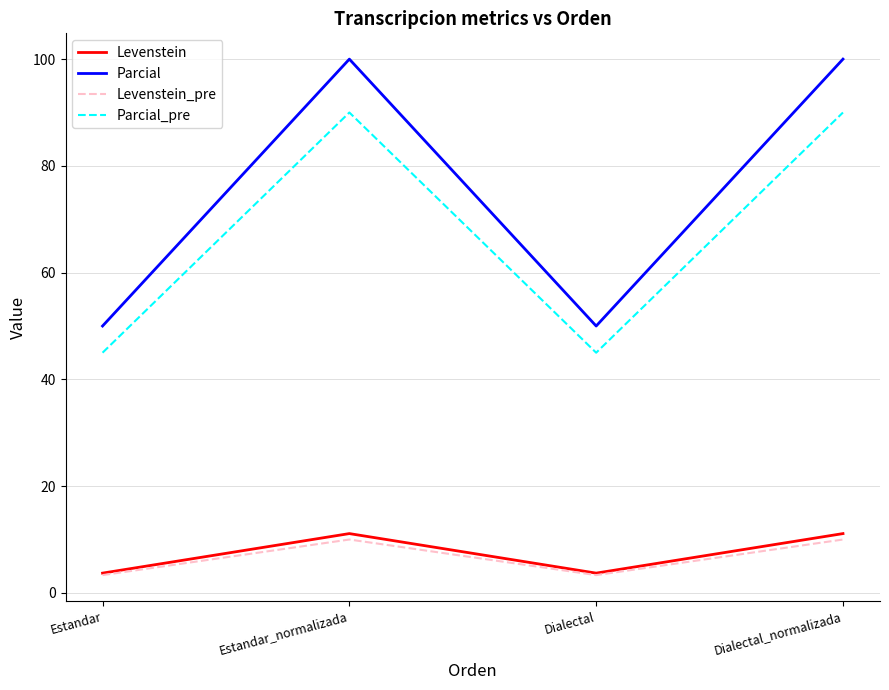

True or false: Parcial and Parcial_pre cross at least once.

False